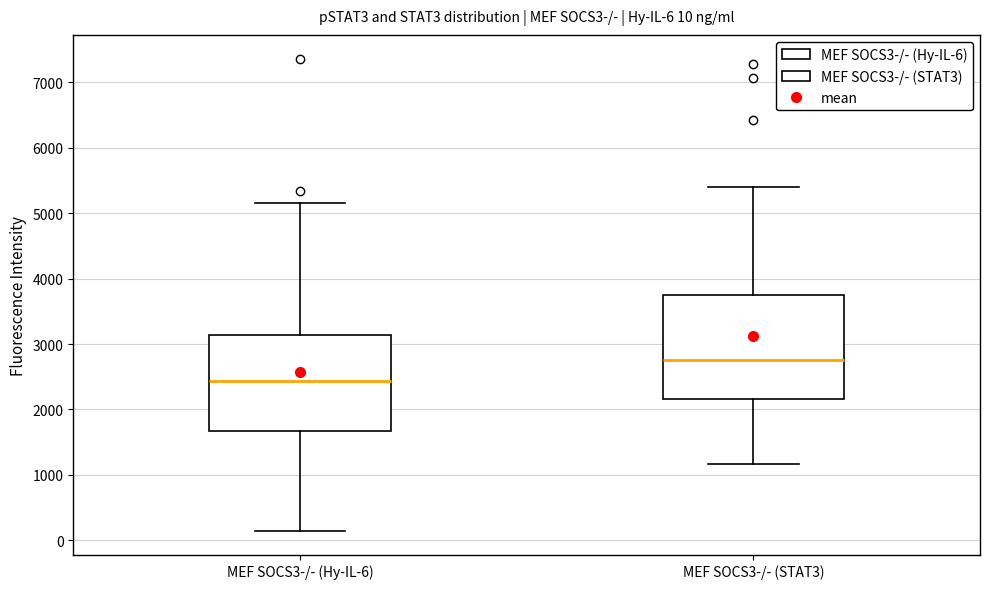

Which box's median line is the lowest?

MEF SOCS3-/- (Hy-IL-6)